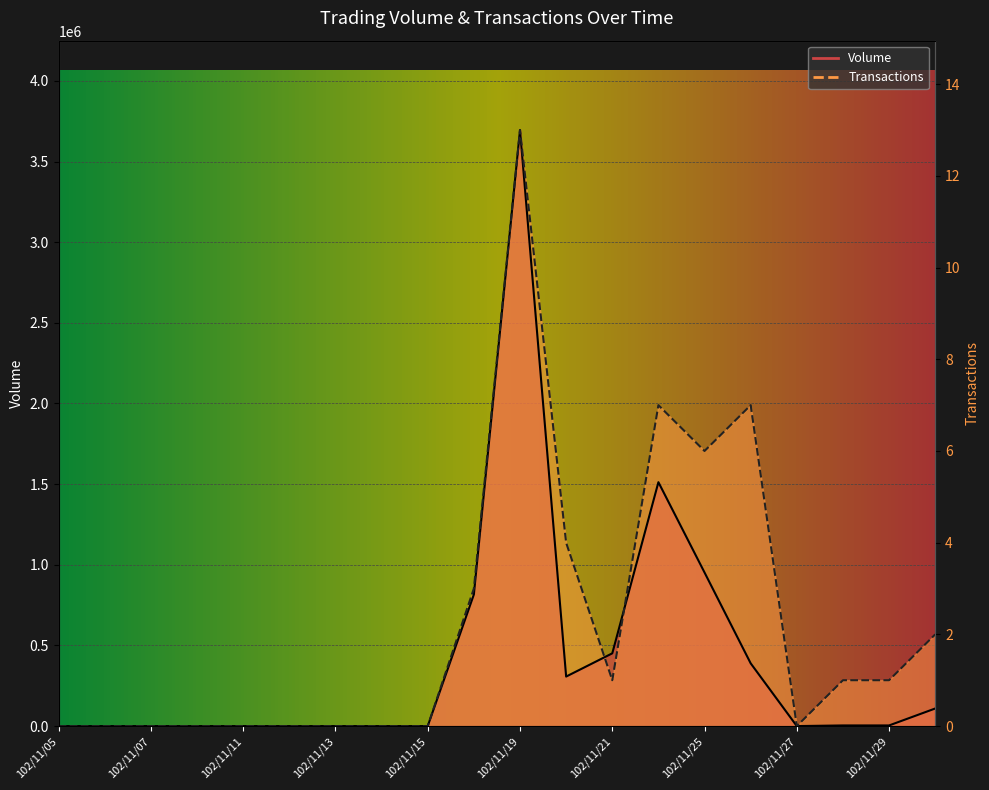

True or false: Volume and Transactions intersect in this chart.

True